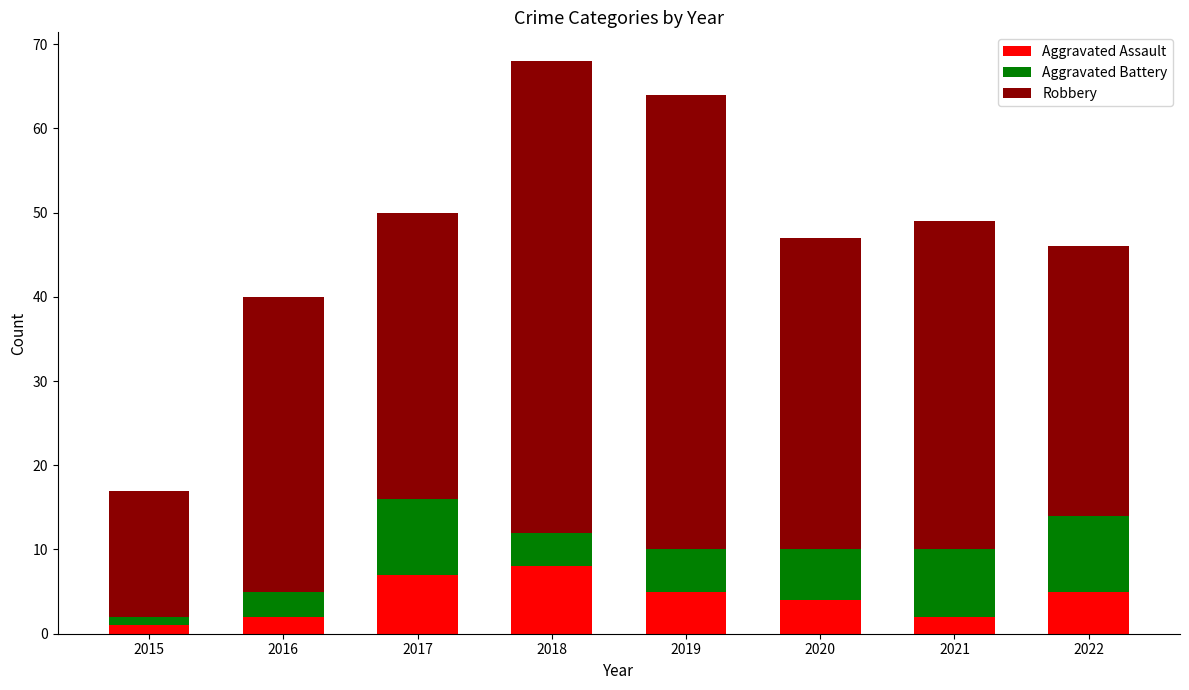

What are all the series names shown in the legend?

Aggravated Assault, Aggravated Battery, Robbery